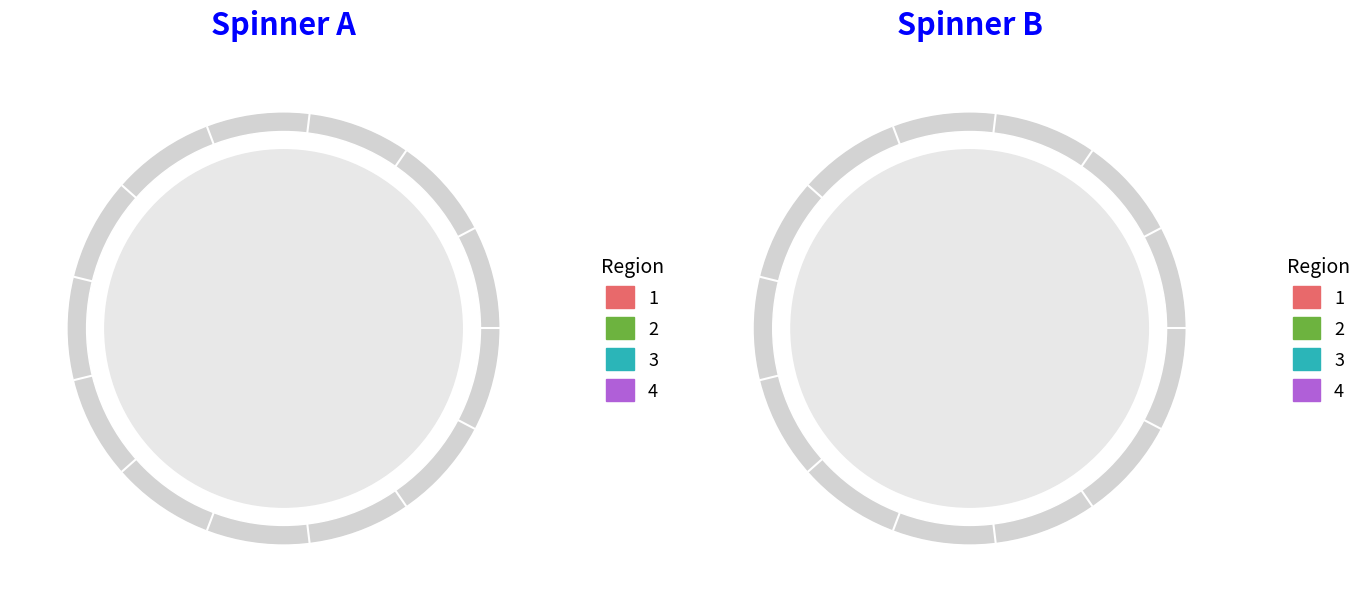

True or false: タイガーリリー accounts for 1% of the total.

False